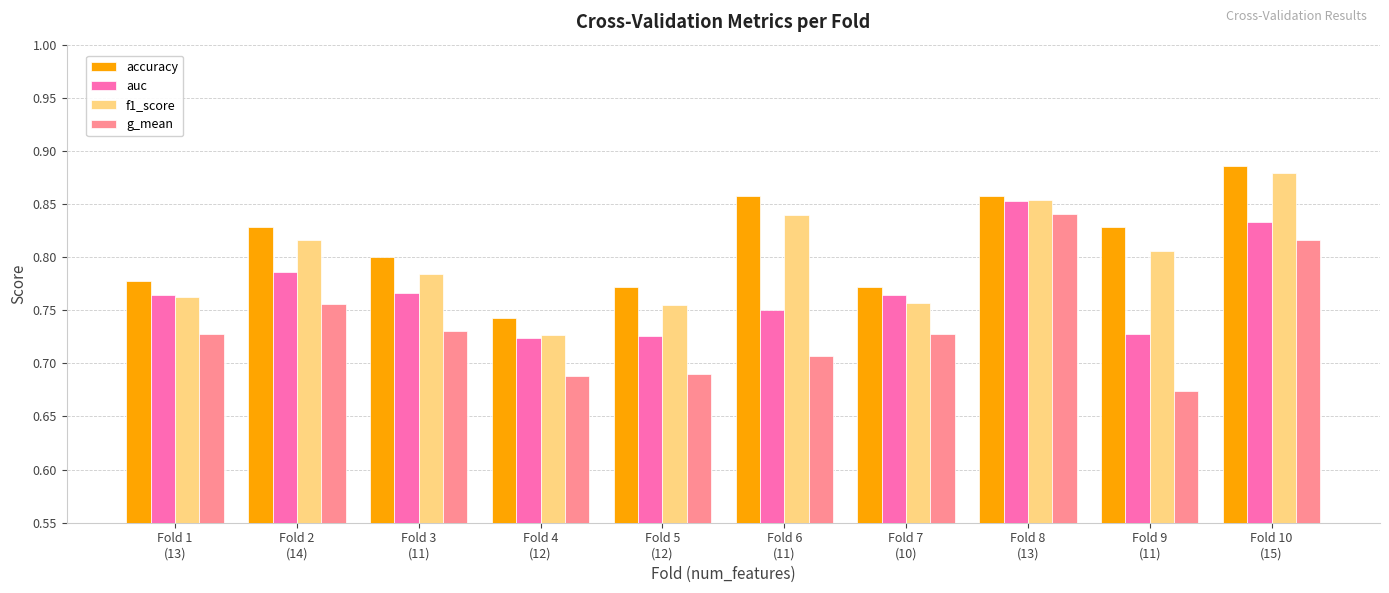

What is the sum of all g_mean values?

7.4